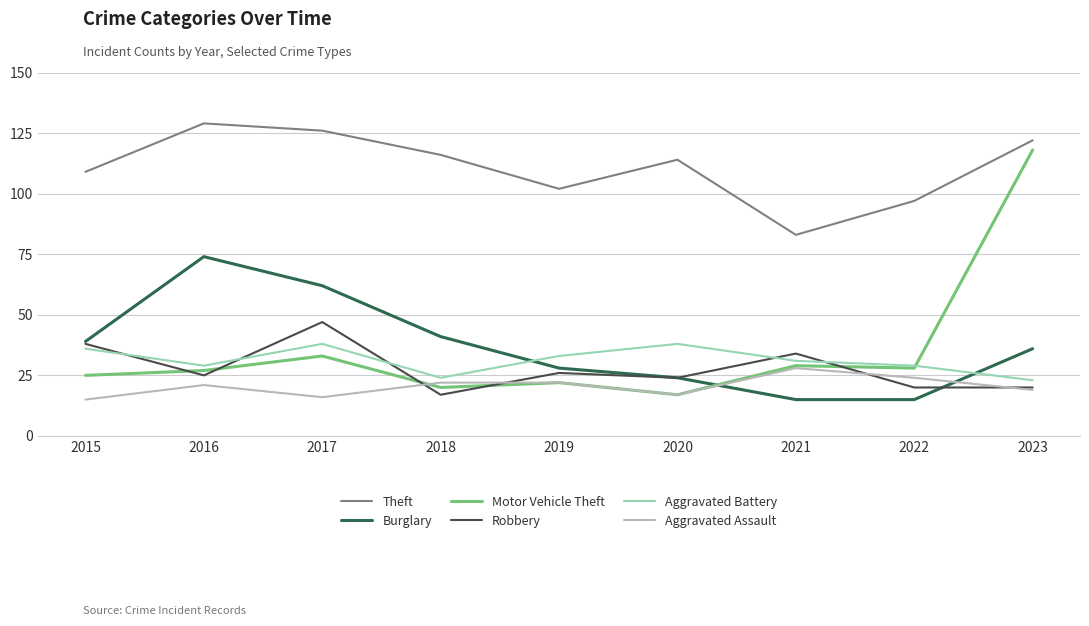

How many intersections are there between Motor Vehicle Theft and Burglary?

1